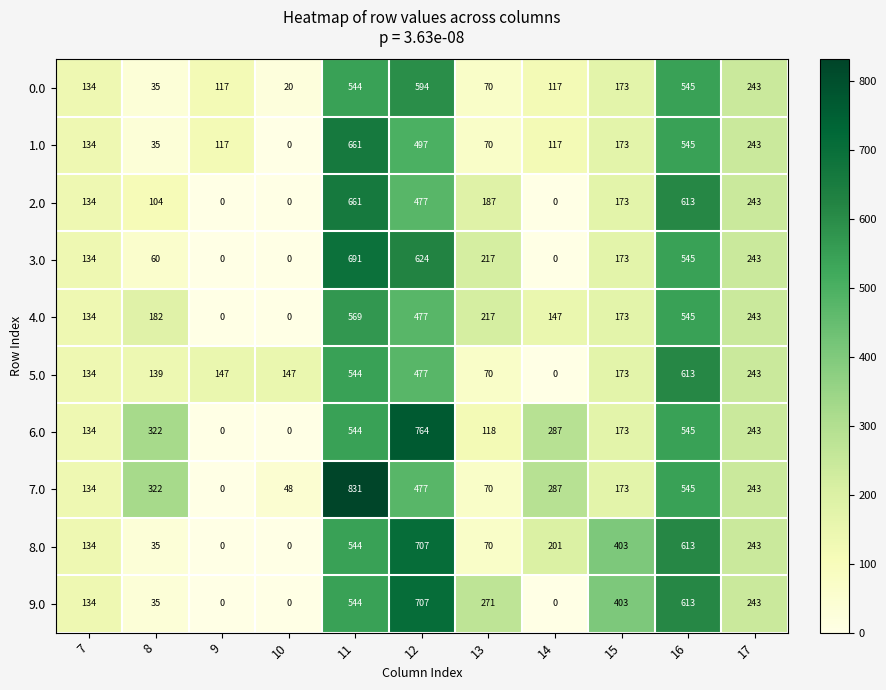

The 5.0 series shows 281 at 15. True or false?

False